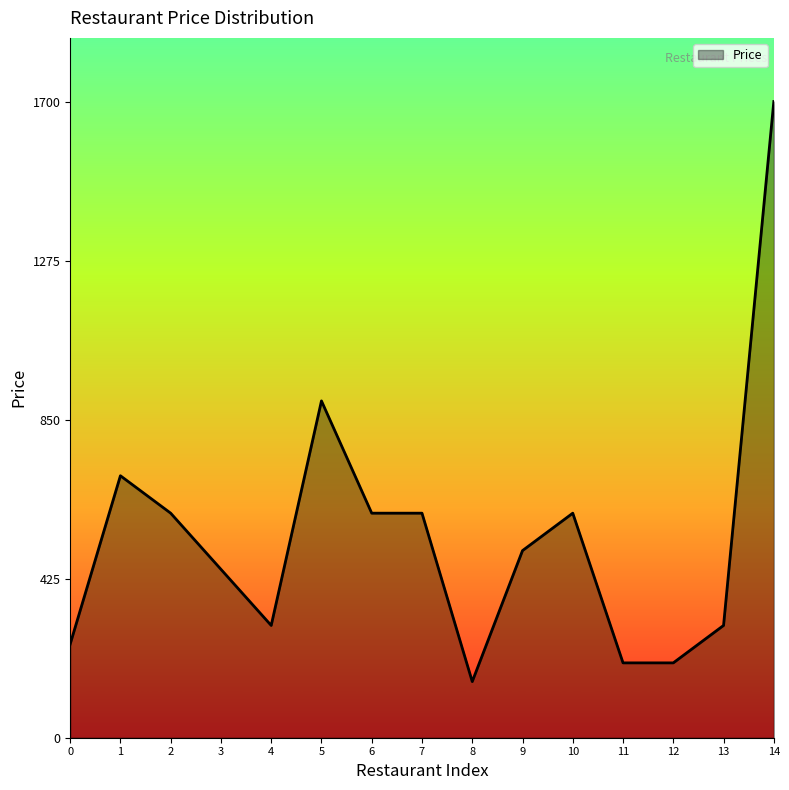

Reading left to right, extract all data points from this chart.

250	700	600	450	300	900	600	600	150	500	600	200	200	300	1700